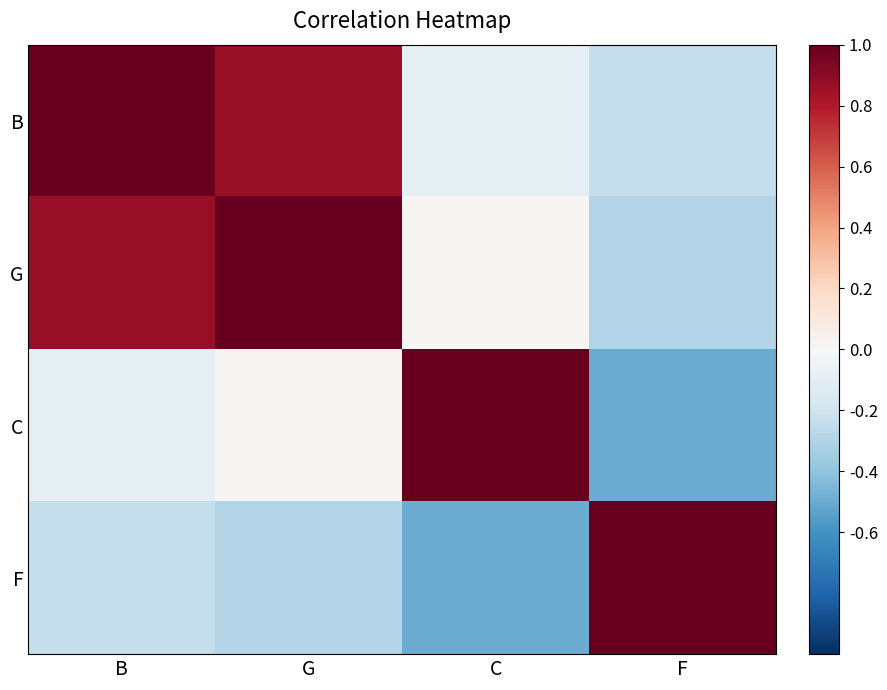

Which category has the lowest value in the F series?

C